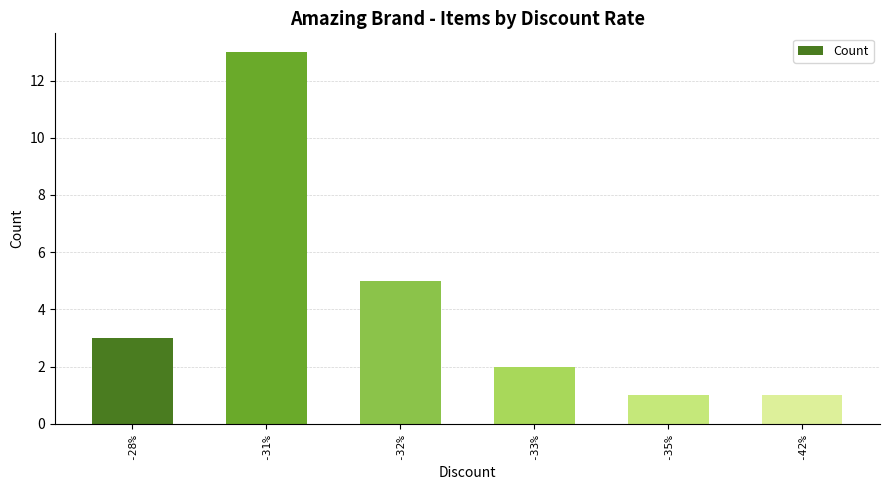

Where is the data nearest to the value 7?

-32%